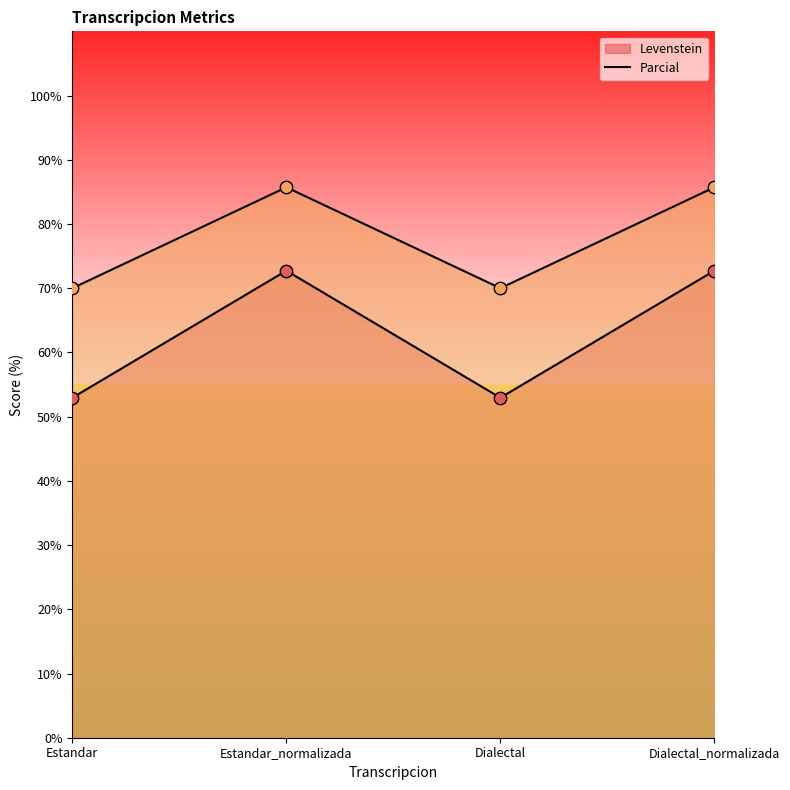

Which series reaches the maximum Y coordinate?

Parcial